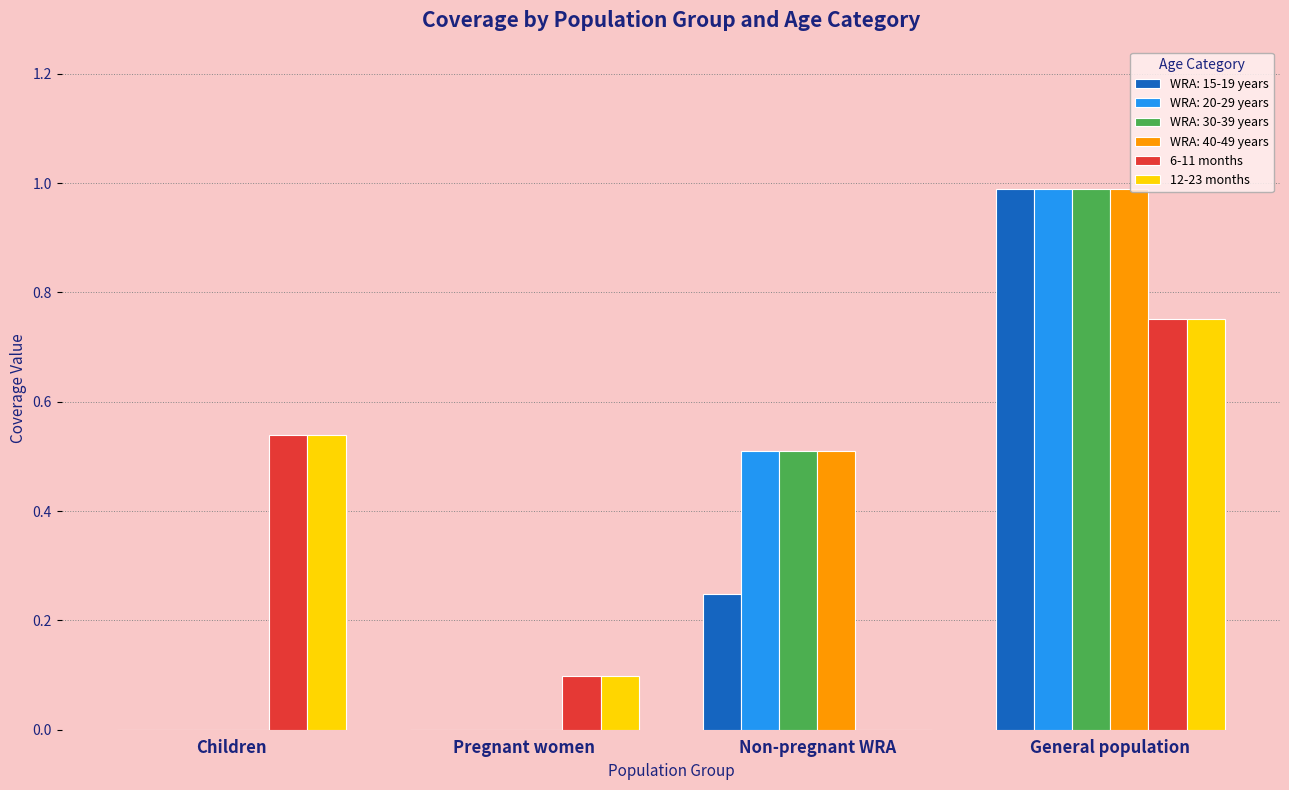

What is the sum of all 6-11 months values?

1.4